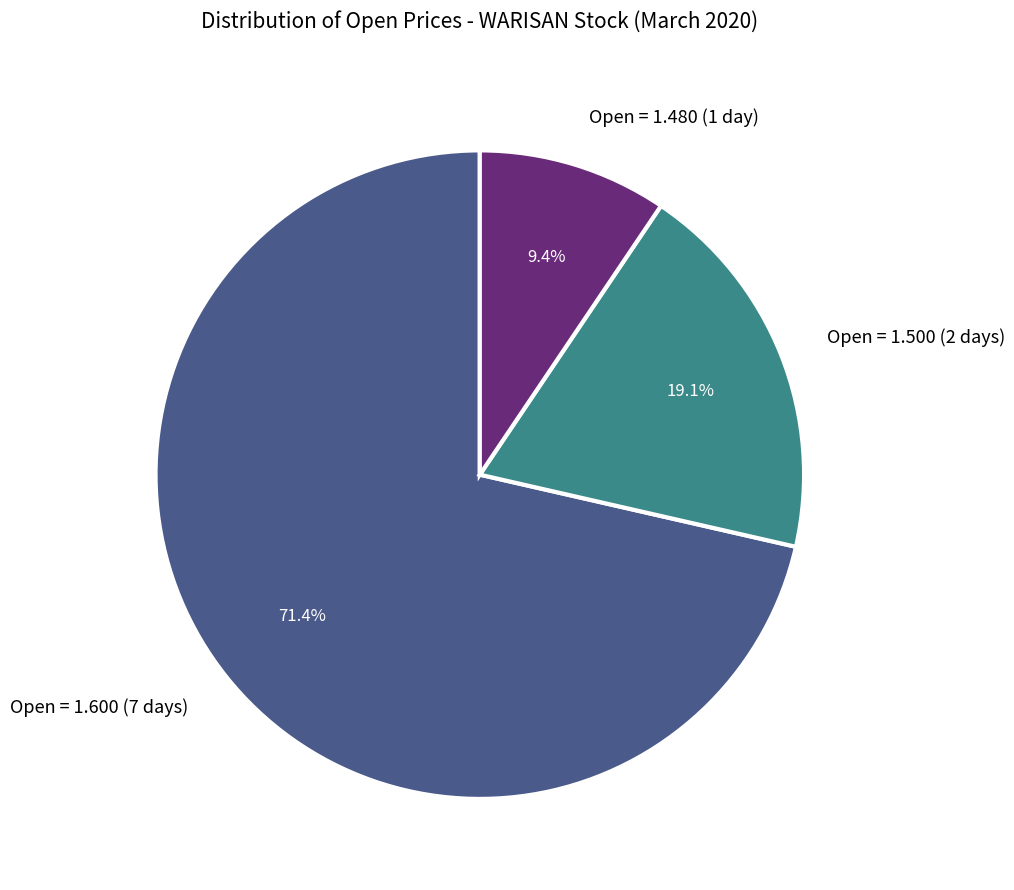

Which category has the biggest portion of the pie?

Open = 1.600 (7 days)